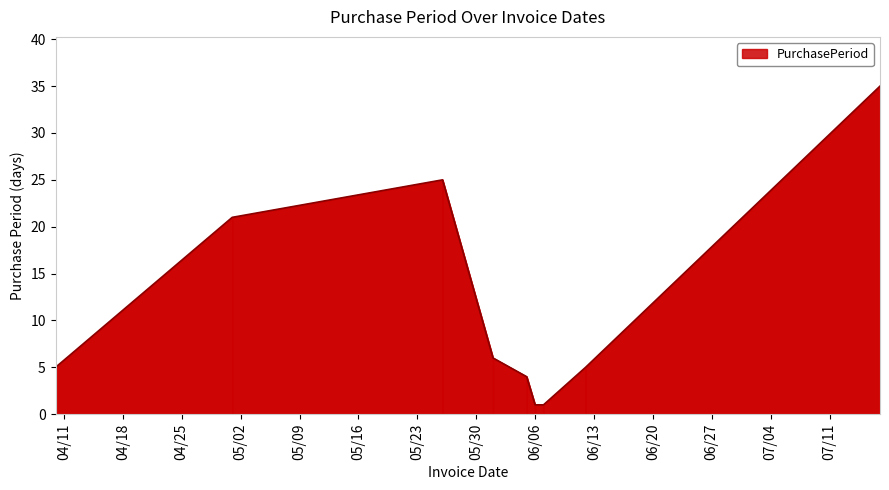

What is the difference between the maximum and minimum values?

34